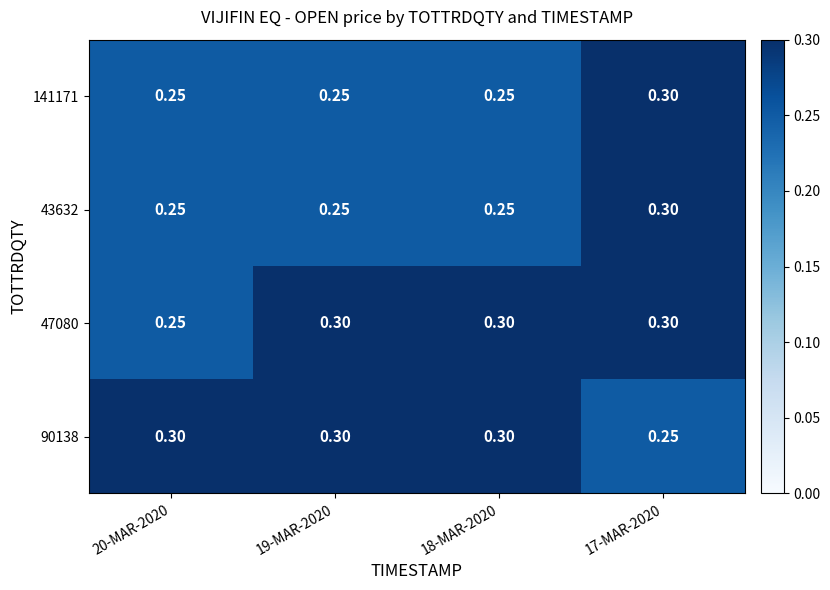

At how many categories does at least one series exceed 0?

4